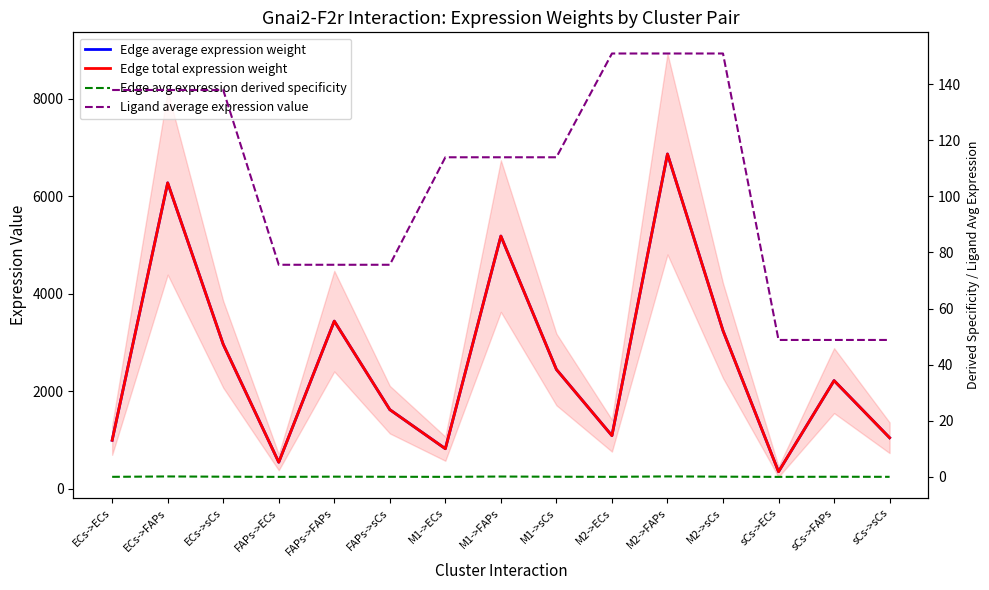

Which series has the largest total across all categories?

Edge average expression weight